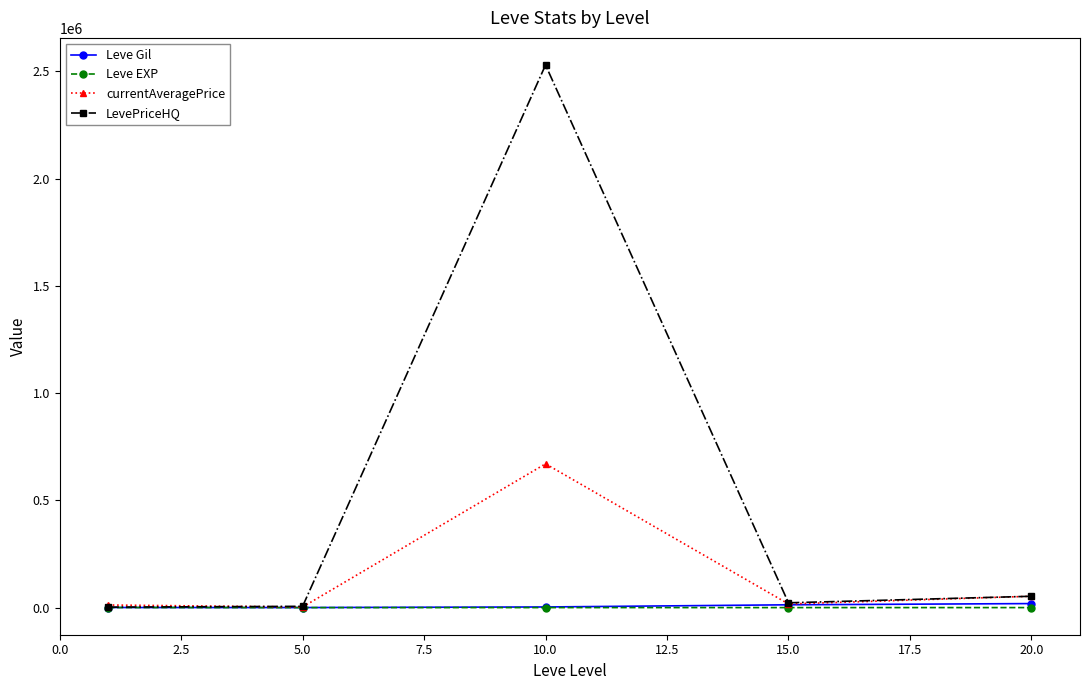

Which series has the largest total across all categories?

LevePriceHQ